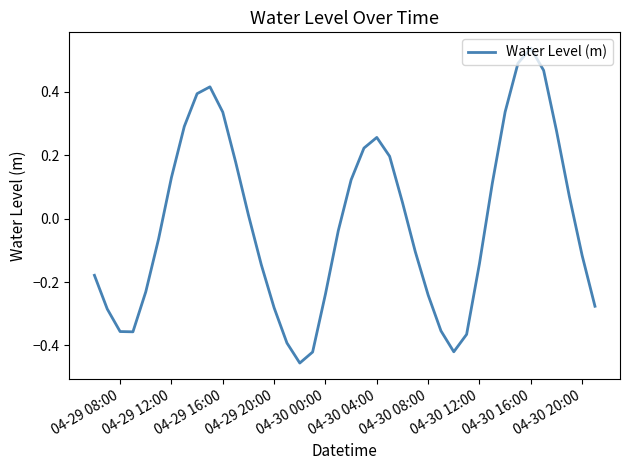

What is the difference between the maximum and minimum values?

1.0